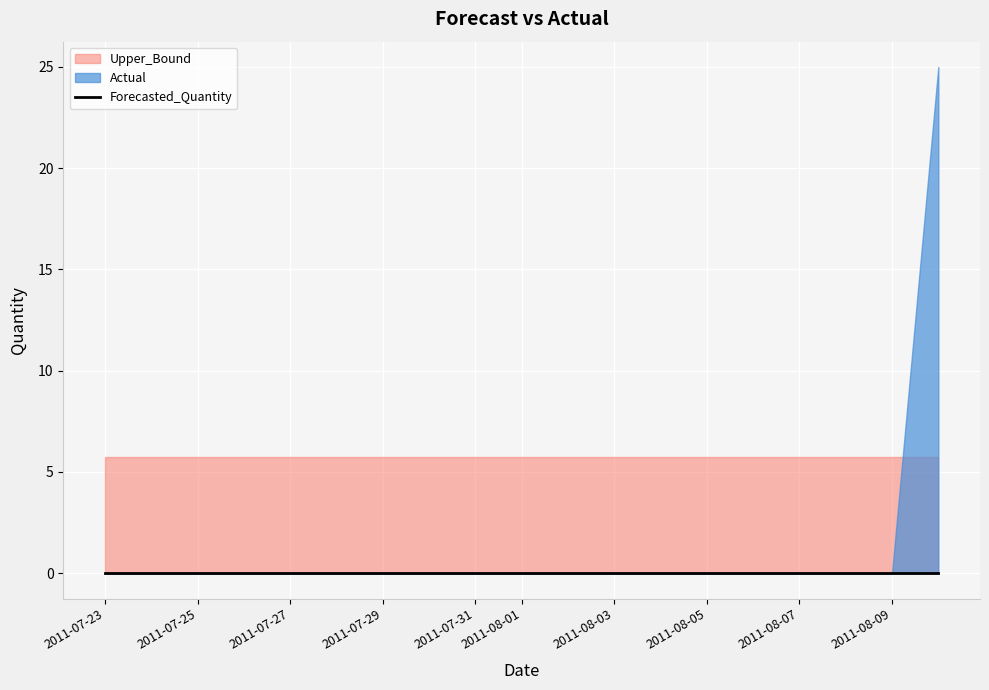

Is the value of Actual at 2011-07-29 greater than the value of Forecasted_Quantity at 2011-07-30?

No